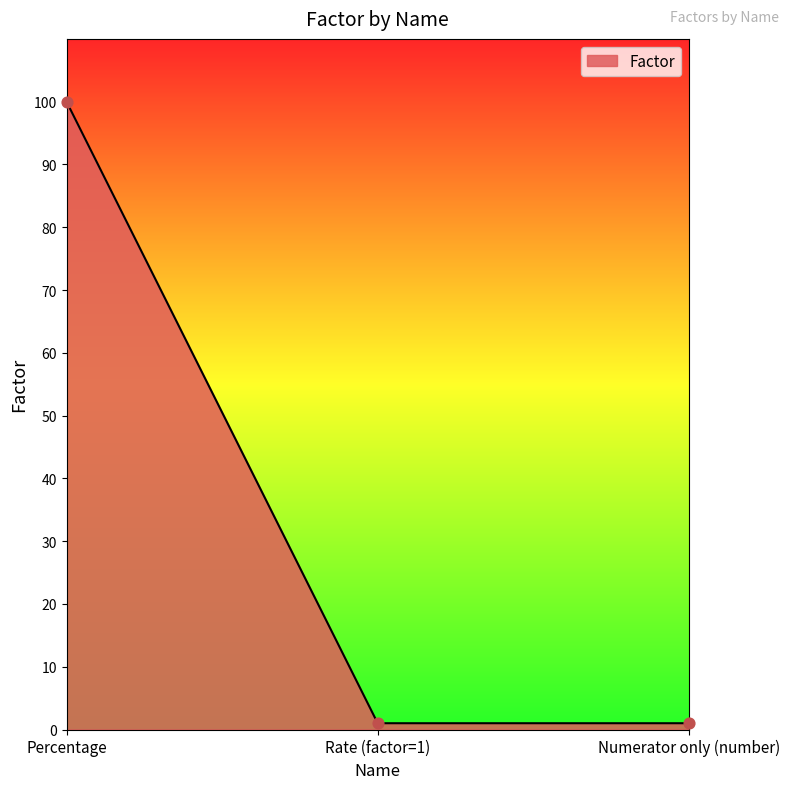

What is the ratio of the value at Numerator only (number) to the value at Rate (factor=1)?

1.0